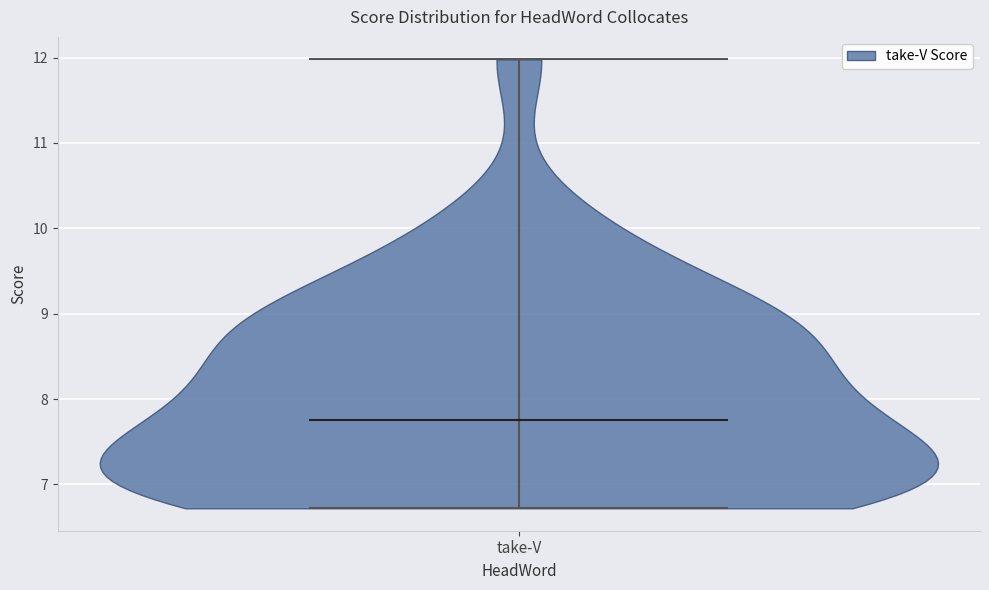

Read this violin plot against the y-axis: where its median line is, and the lowest and highest points the violin reaches. The values are not printed on the chart, so give them approximately, as read against the axis.

median line 7.8, lowest point 6.7, highest point 12.0